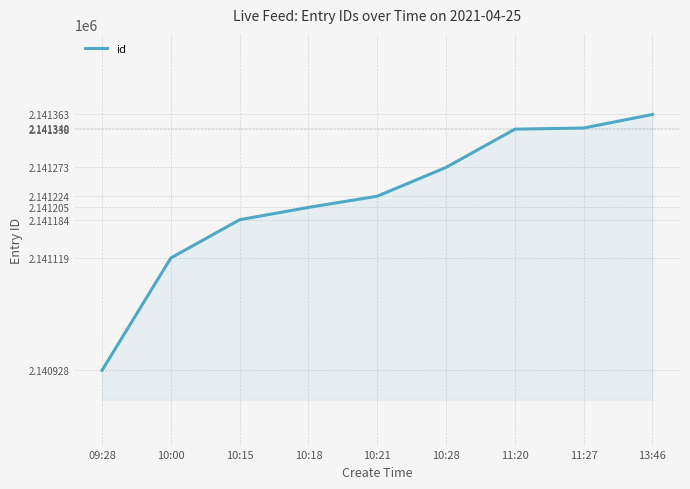

How many series are shown in this chart?

1